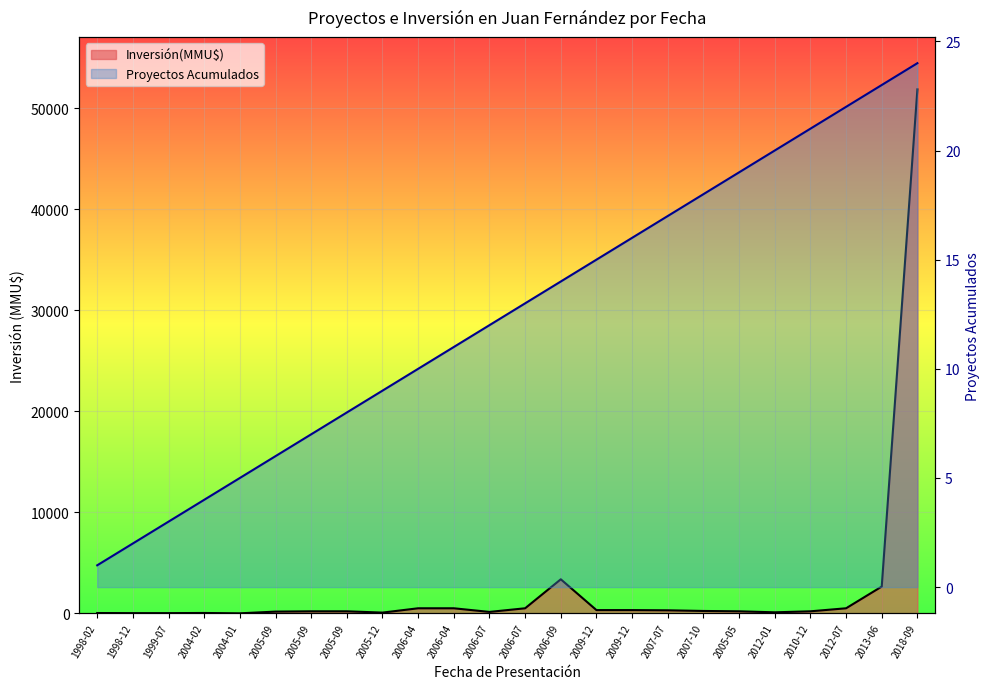

What is the difference between the maximum and second lowest values in the Inversión(MMU$) series?

51840